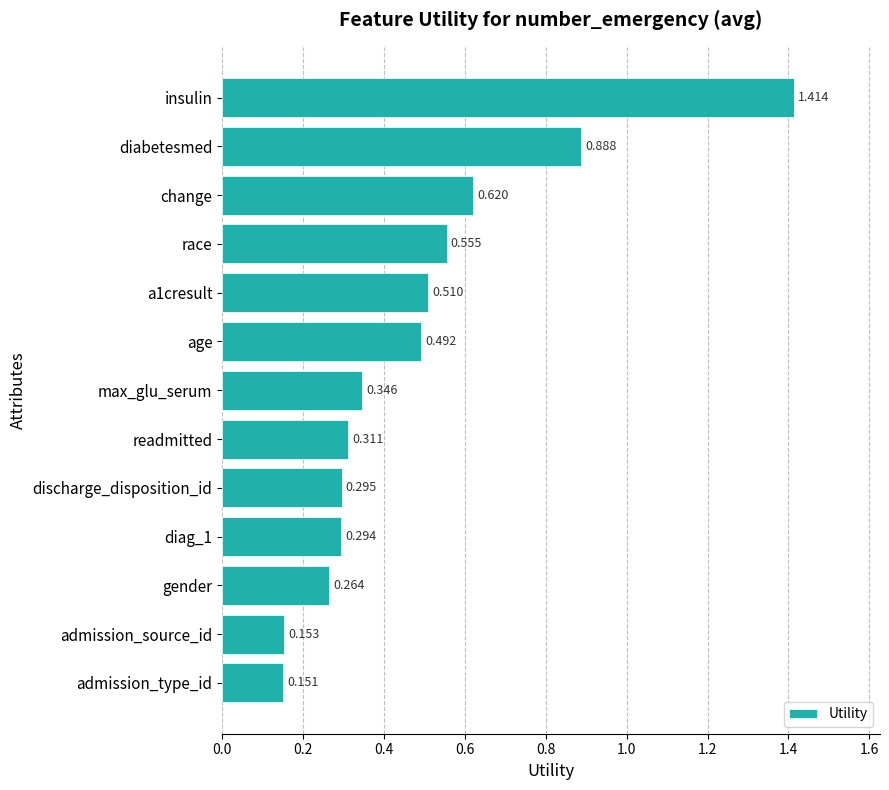

Which has a higher value, change or admission_source_id?

change